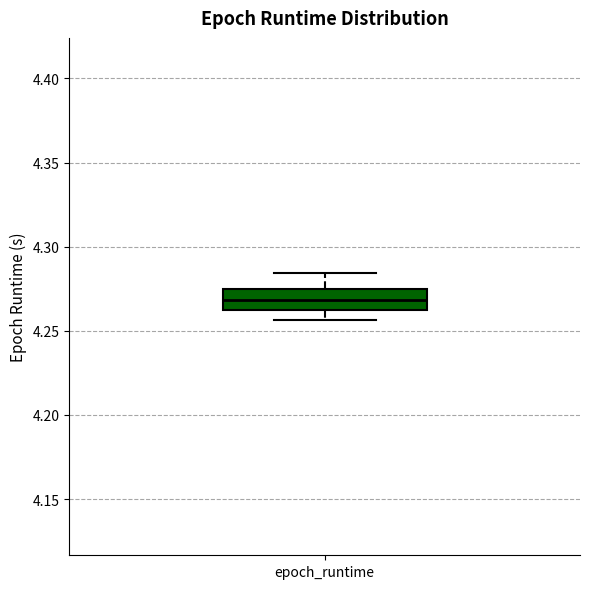

Where does the lower whisker of the box for epoch_runtime end on the y-axis? The values are not printed on the chart, so give them approximately, as read against the axis.

4.255